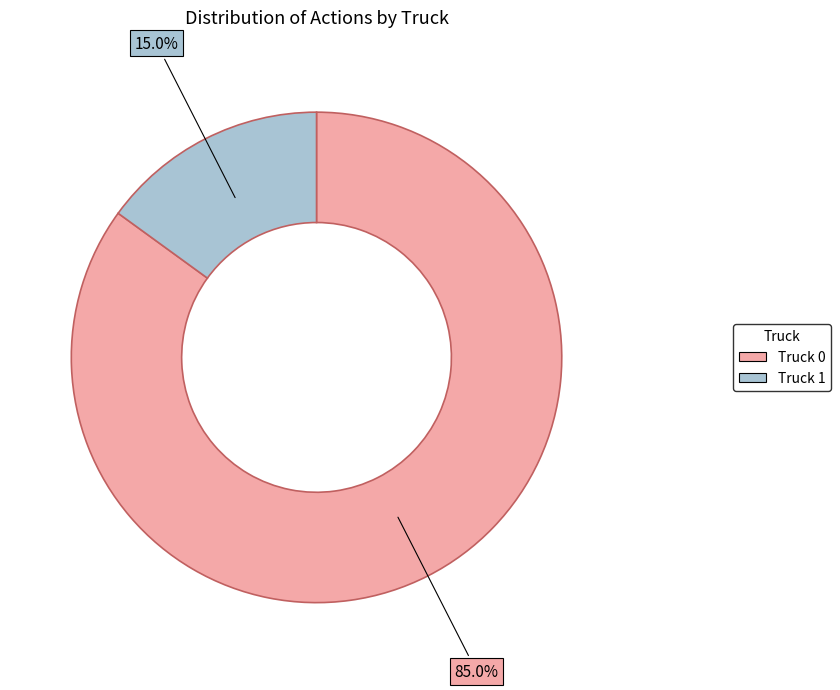

Approximately how many times larger is the value at Truck 1 compared to Truck 0?

0.2